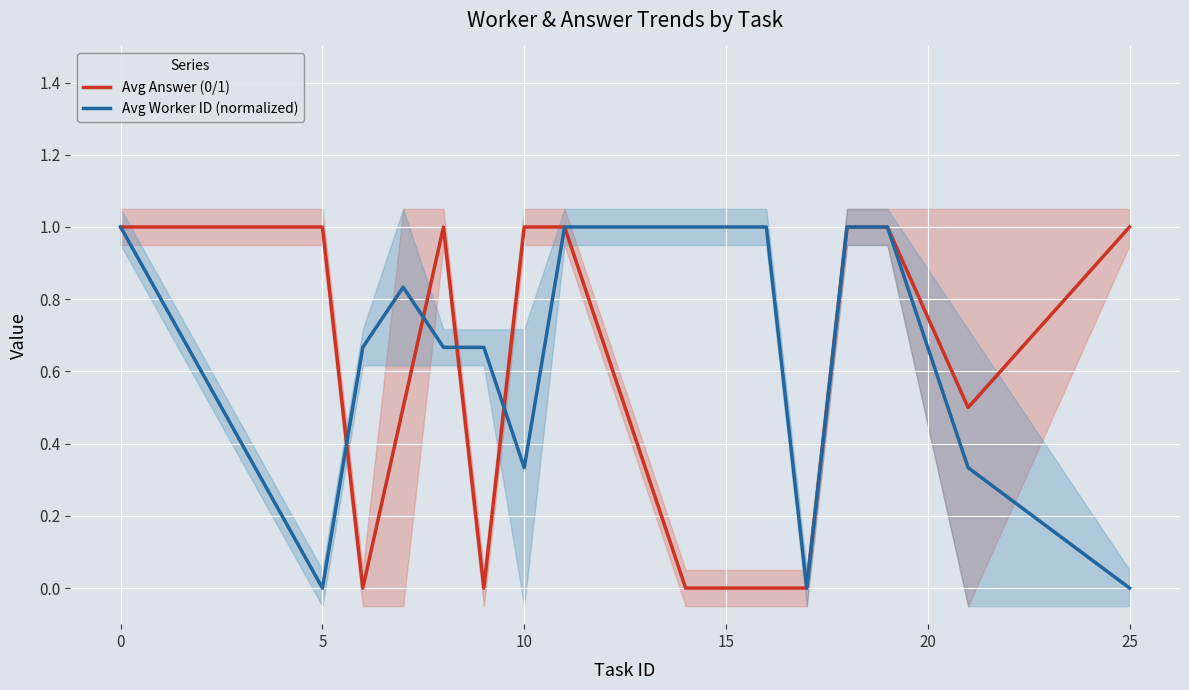

The Avg Answer (0/1) series shows 1.0 at 25. True or false?

True